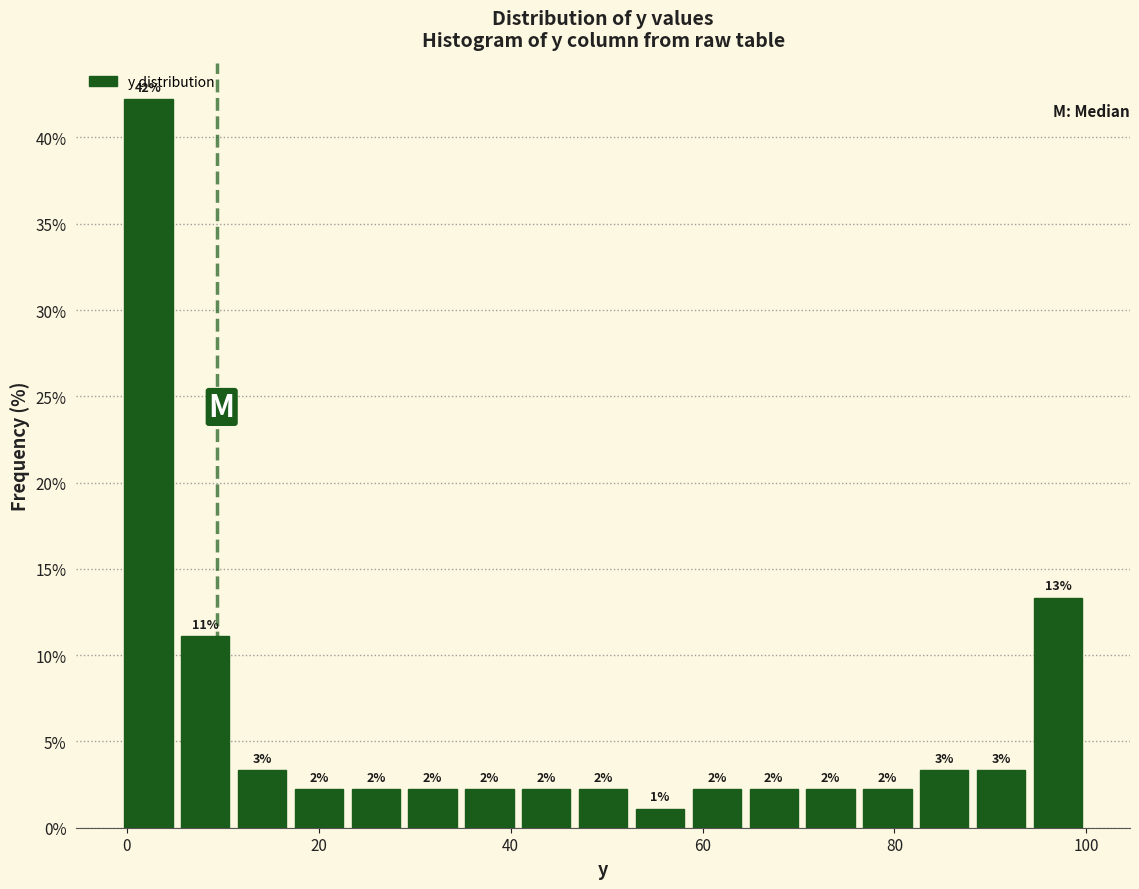

Around what value on the x-axis is the tallest bar? Give the approximate position of its centre, as read against the axis.

2